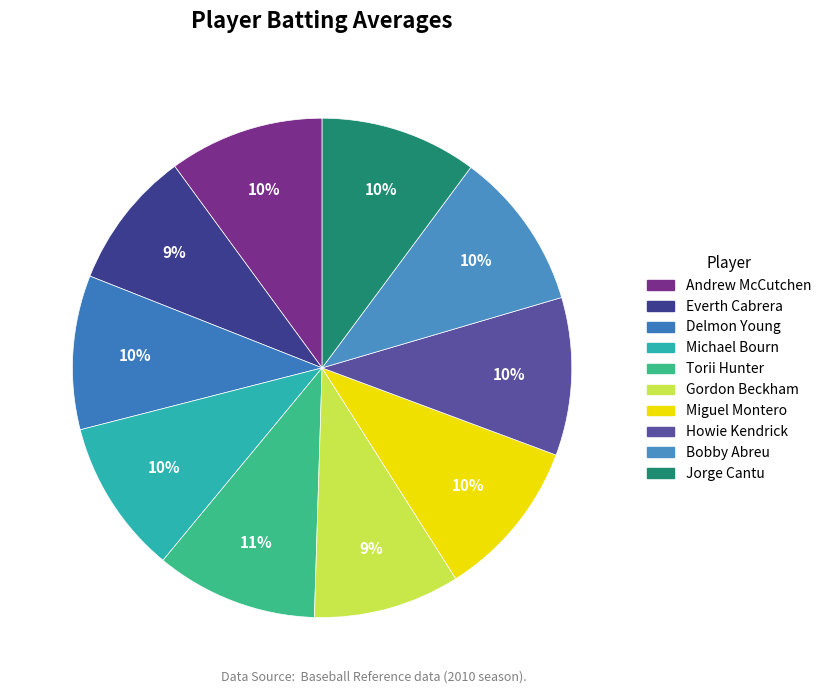

Count the number of slices in the pie.

10